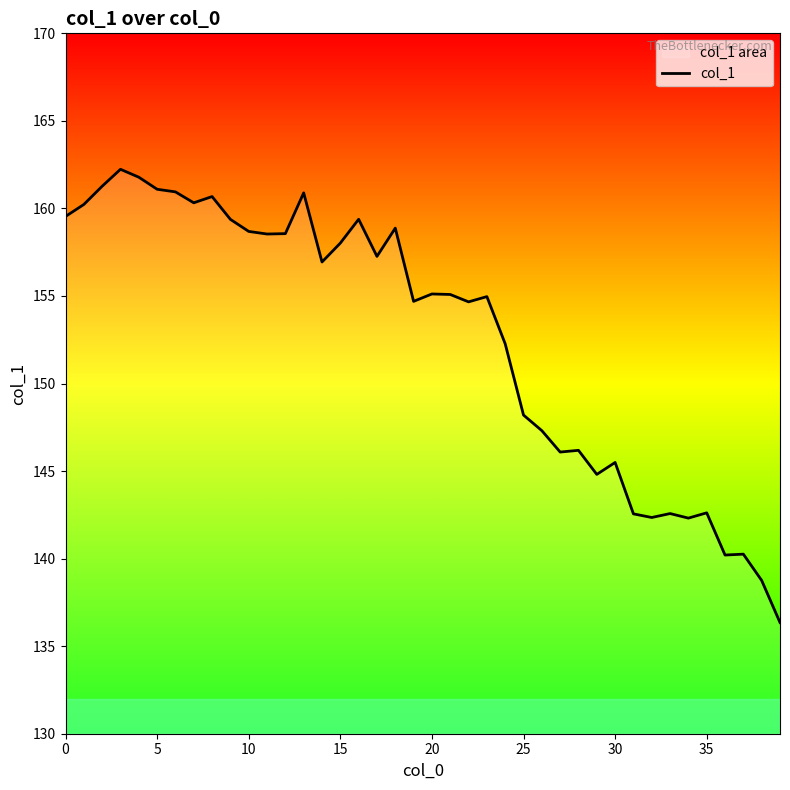

What is the greatest value displayed?

162.2